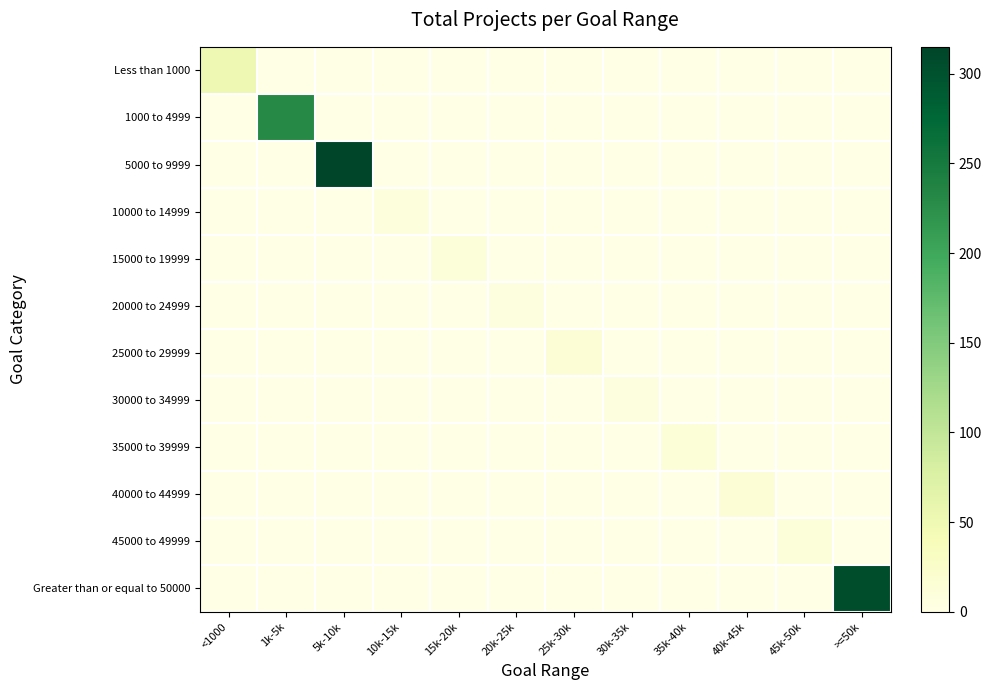

At how many categories does at least one series exceed 282?

2